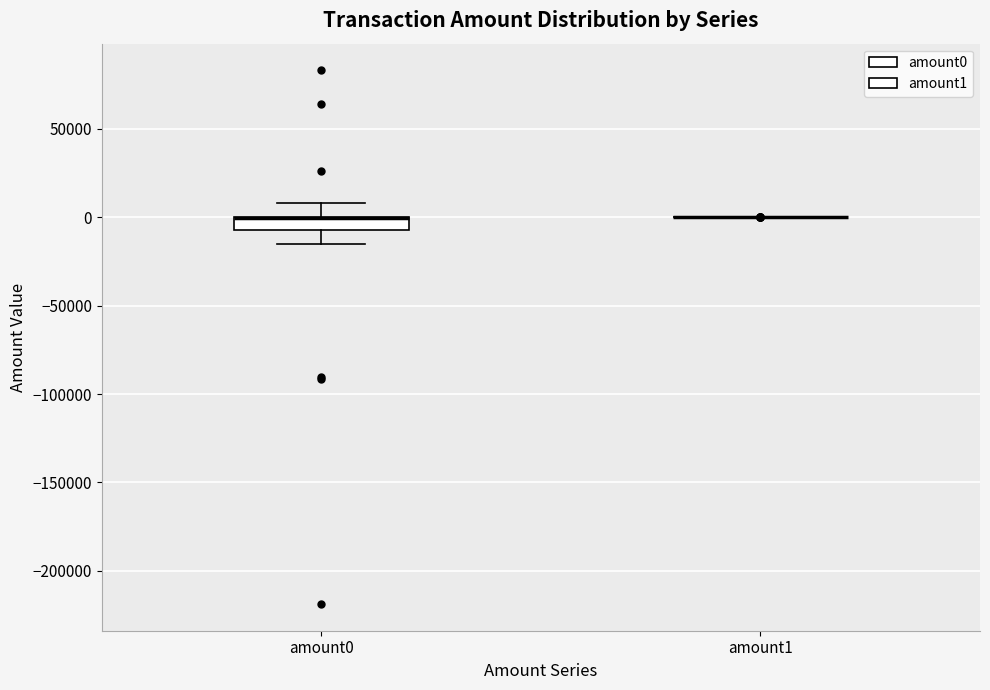

Where does the lower whisker of the box for amount0 end on the y-axis? The values are not printed on the chart, so give them approximately, as read against the axis.

-15000